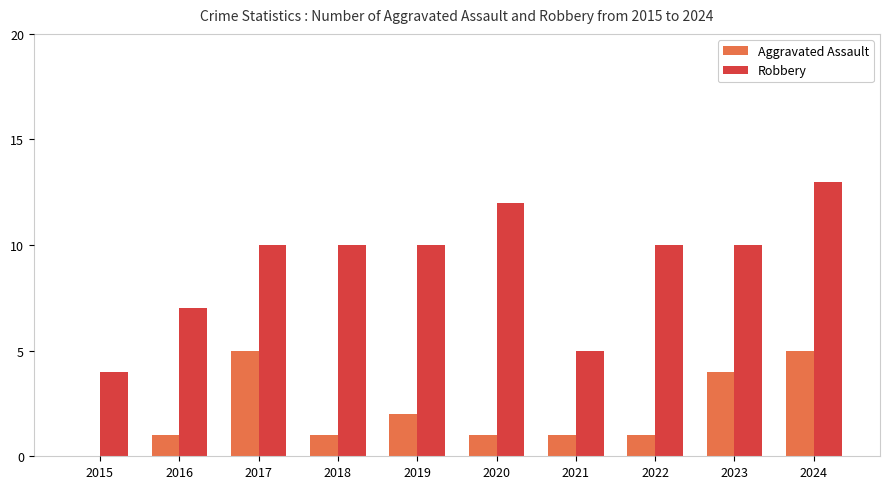

The value of Robbery at 2024 is 7. True or false?

False